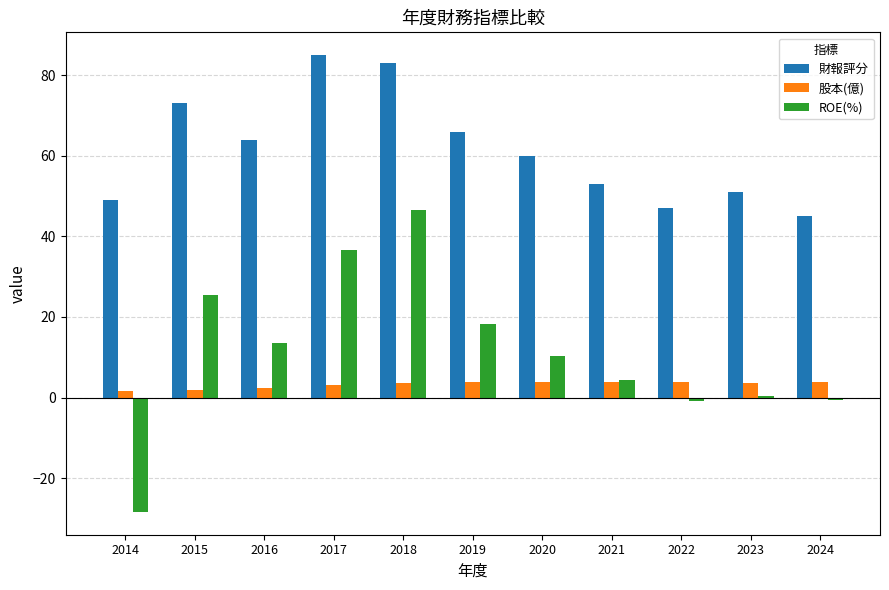

What is the average value of the ROE(%) series?

11.4